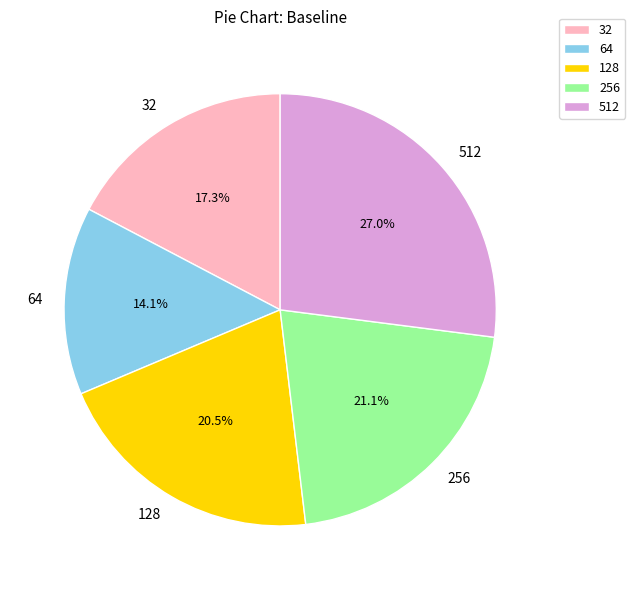

Does 32 represent more than half of the total?

No